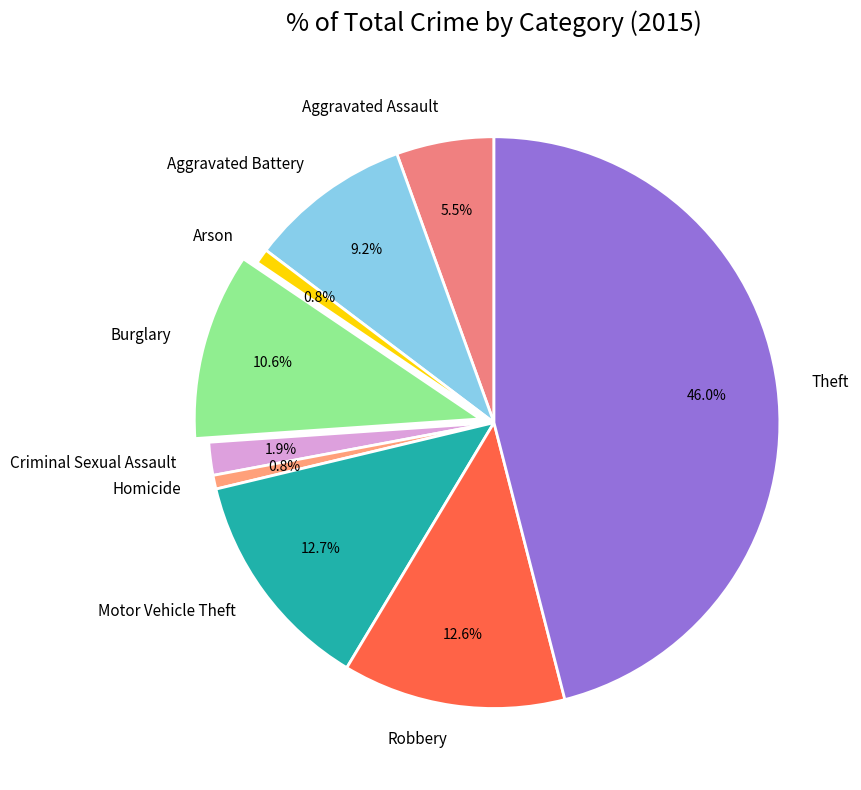

To the nearest percent, what is the average slice percentage?

11%